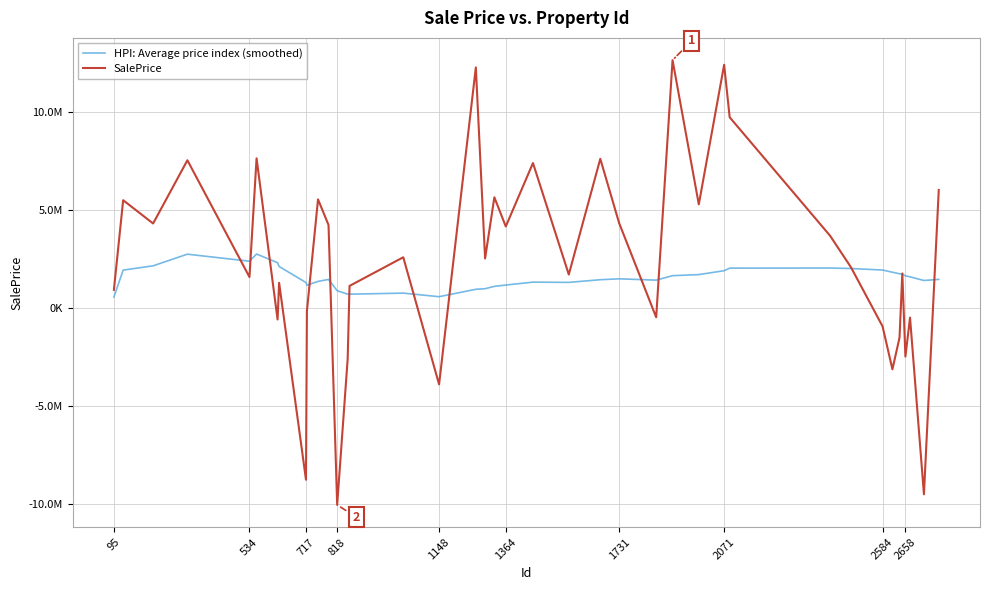

What is the difference between the maximum and minimum values in the SalePrice series?

22660439.3